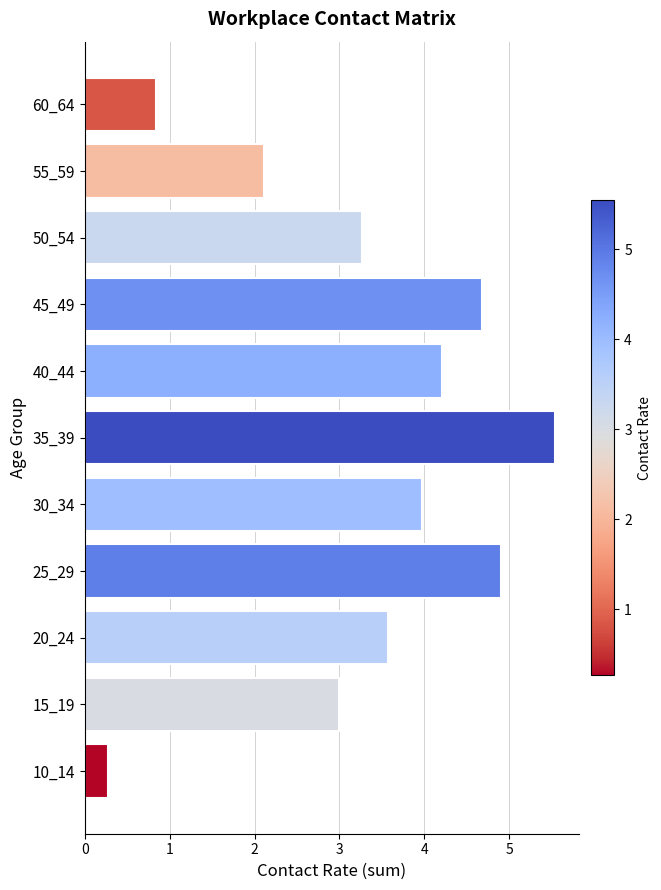

At which label is the value closest to 2?

55_59